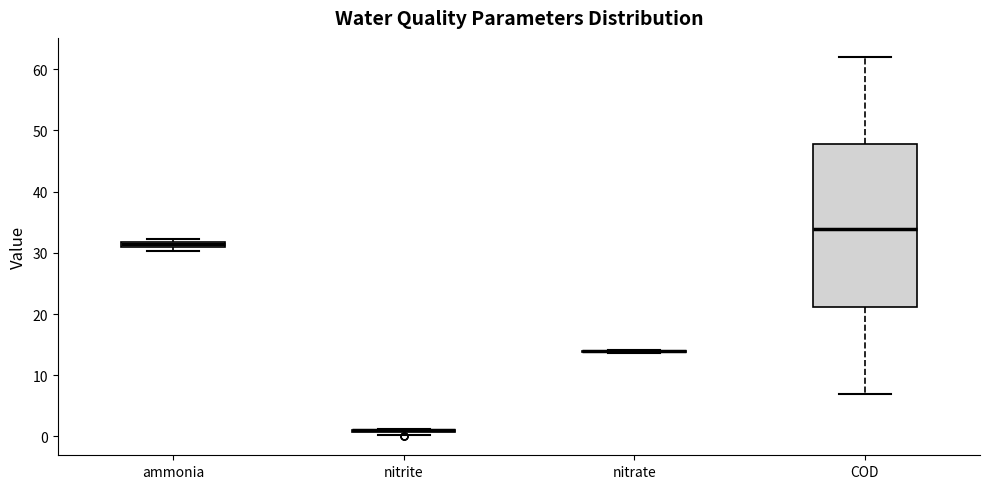

Comparing the boxes themselves (not the whiskers), which one is the tallest?

COD